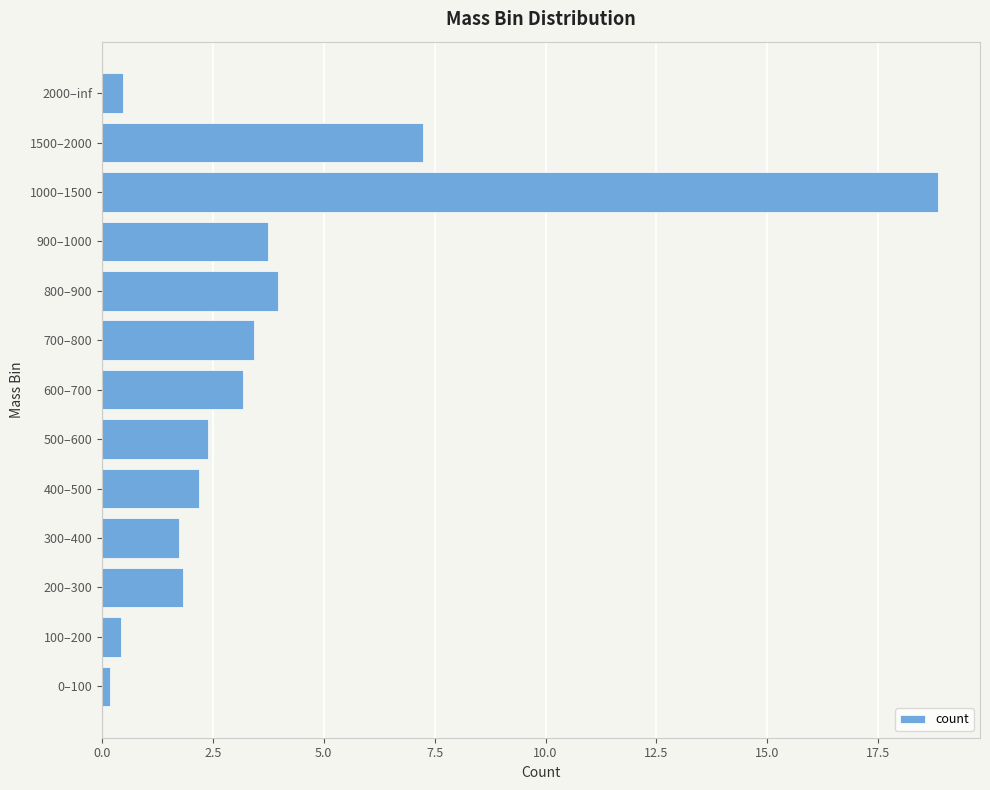

The value at 300–400 is 1.7. True or false?

True